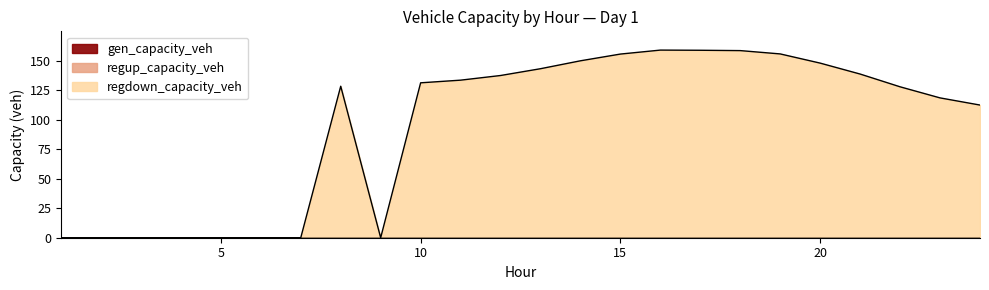

How many data points in regdown_capacity_veh are less than 131?

12